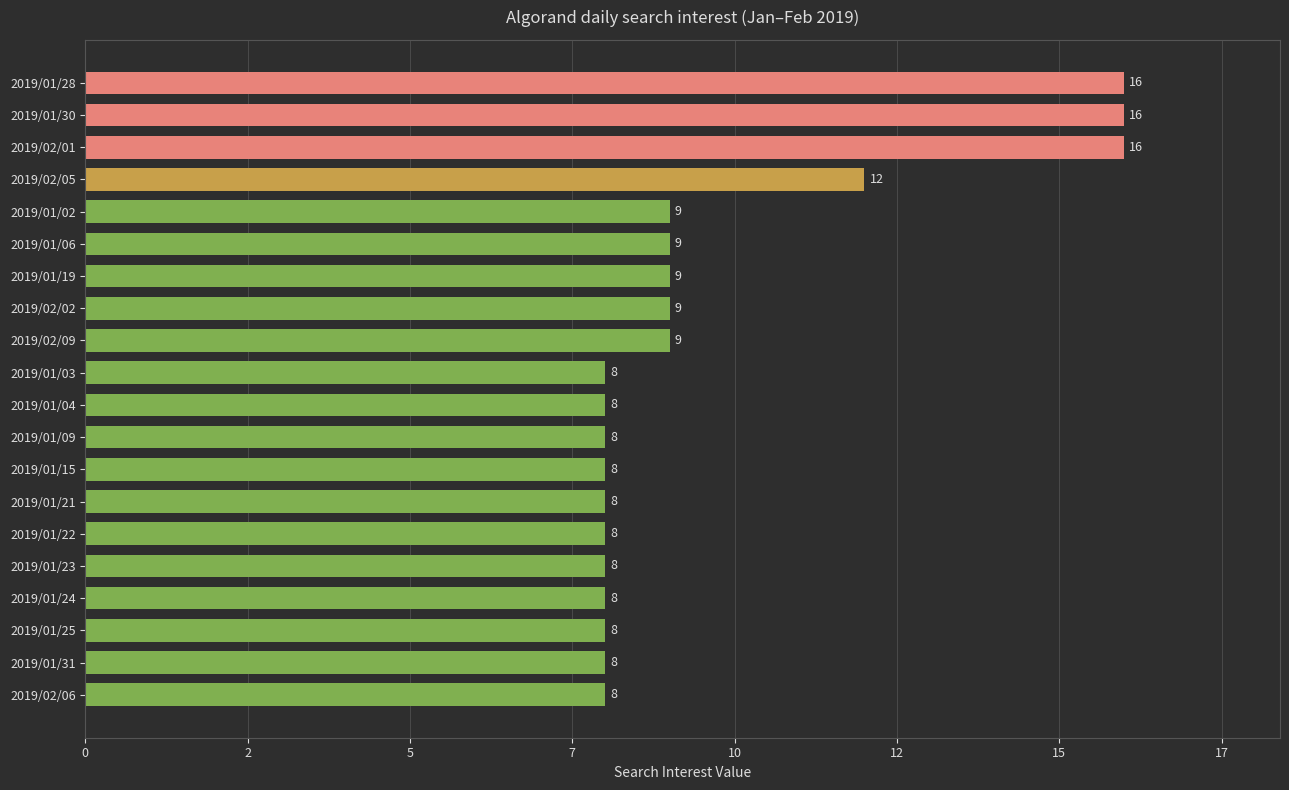

Are the bars horizontal?

Yes